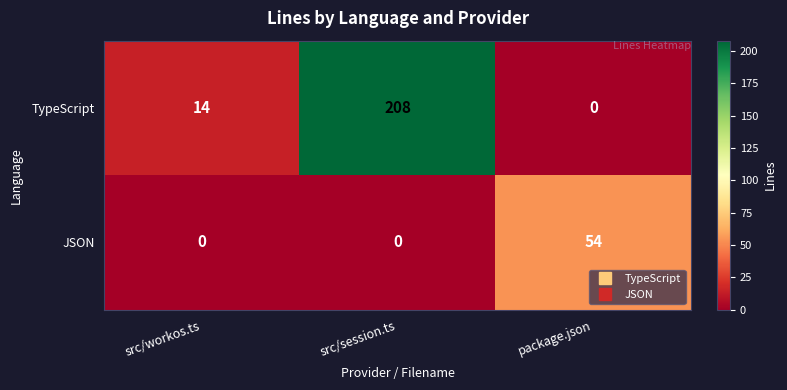

What is the maximum value shown in the chart?

208